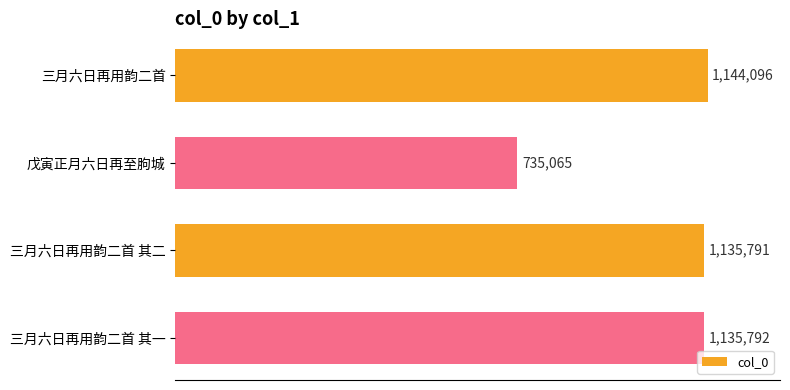

What is the smallest value displayed?

735065